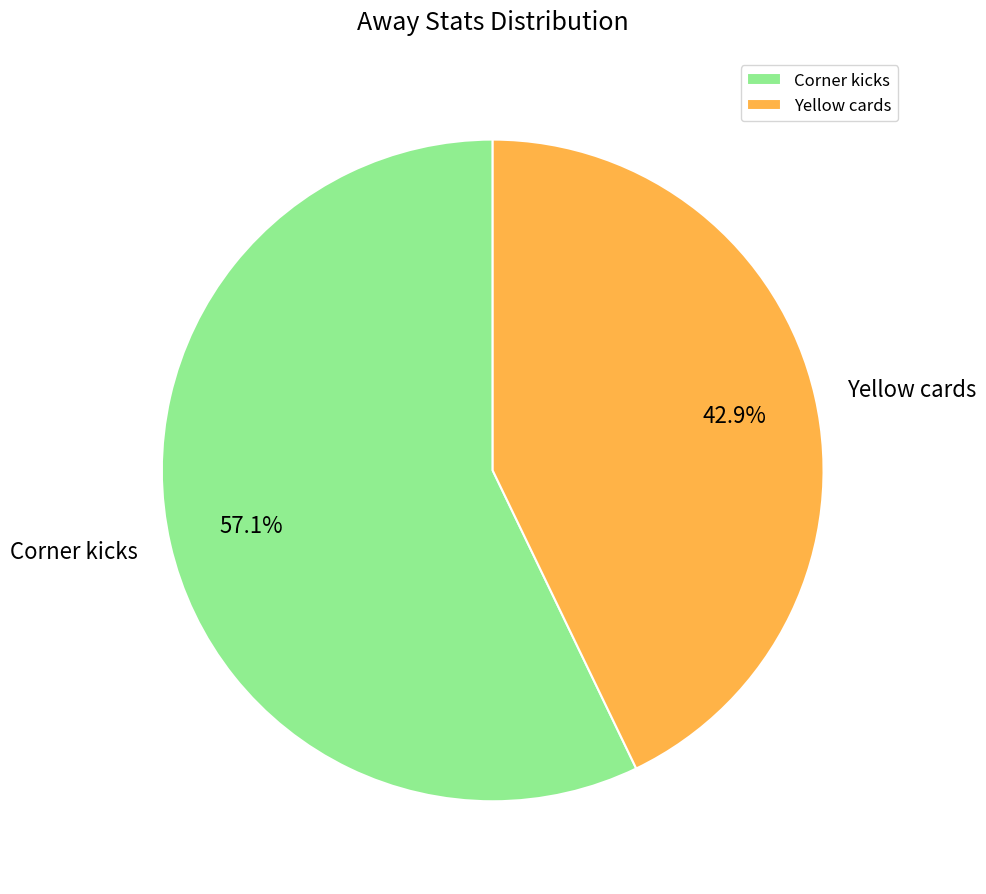

How many segments does this pie chart have?

2